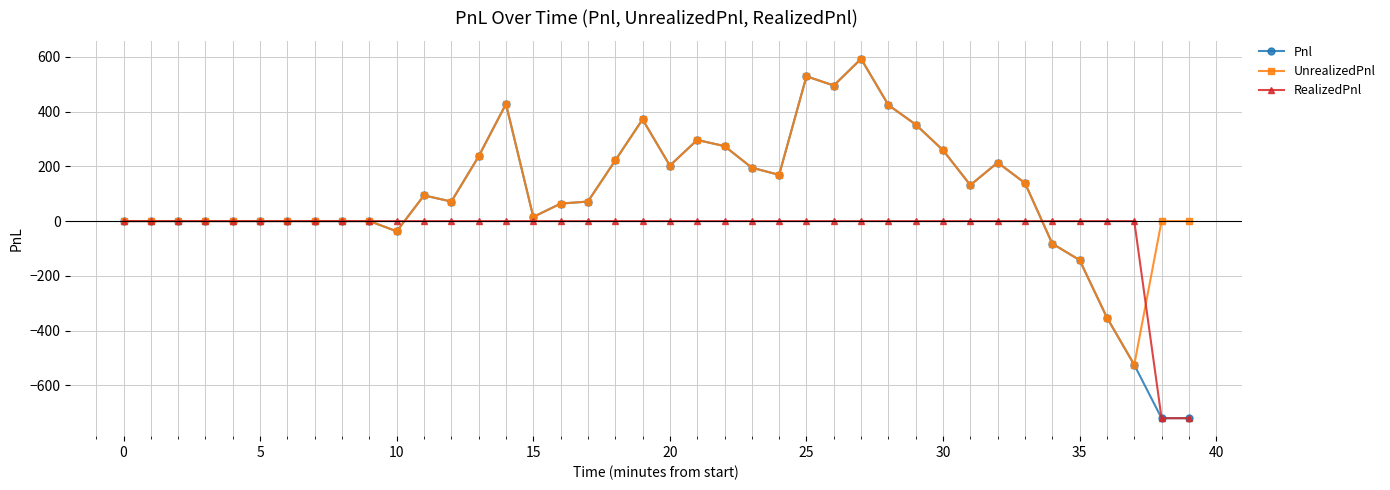

What is the maximum value for Pnl?

592.5